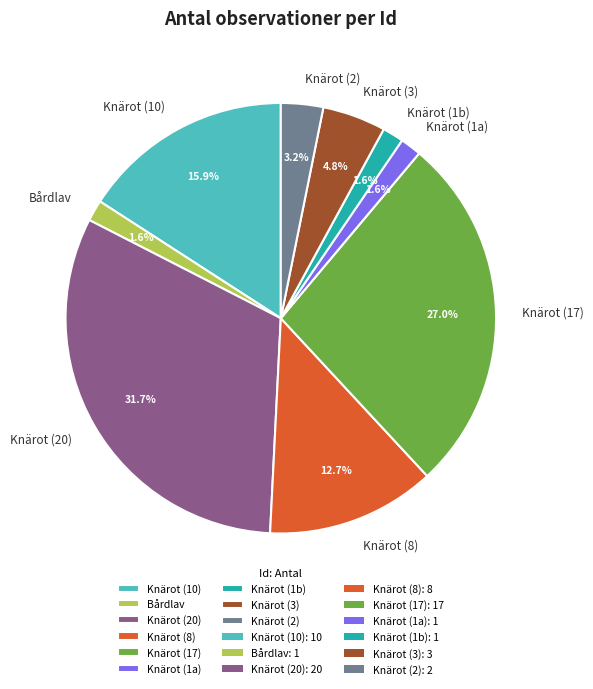

Does Knärot (1a) account for over 50% of the chart?

No